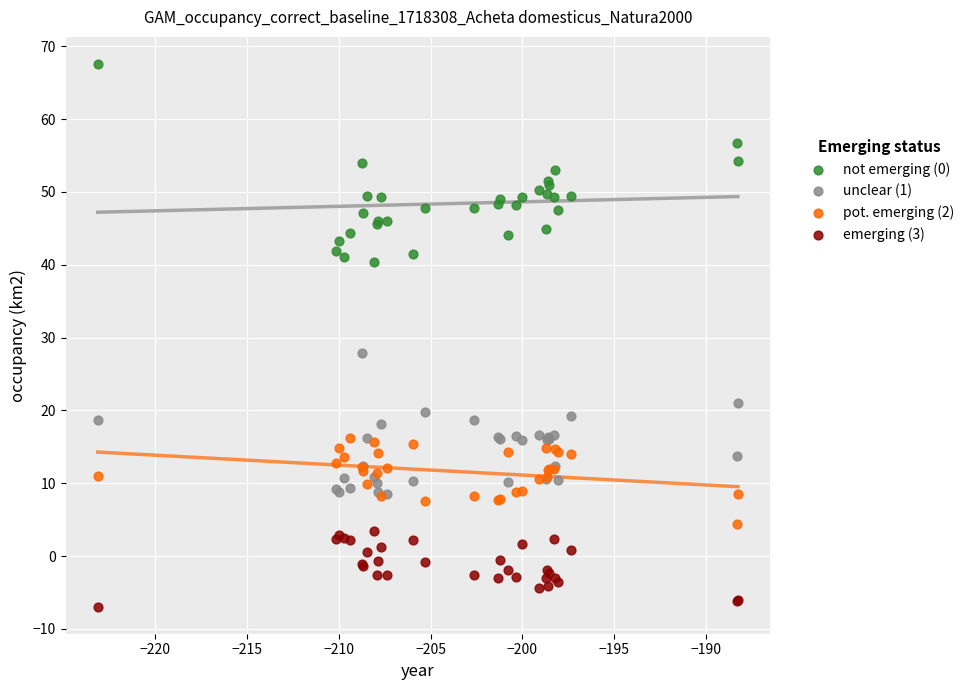

Which series has the widest spread of Y values?

not emerging (0)